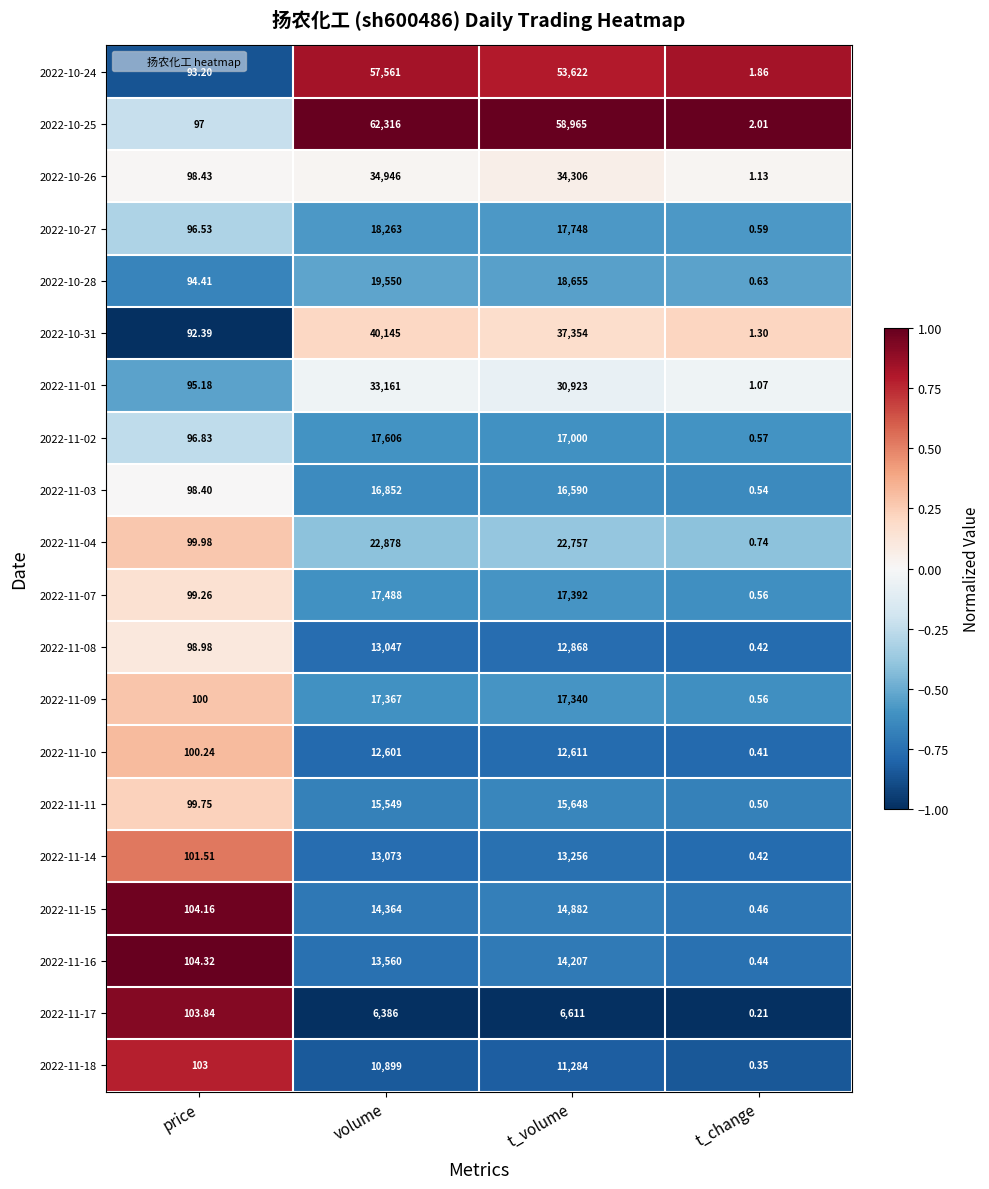

How many categories are shown in the chart?

4